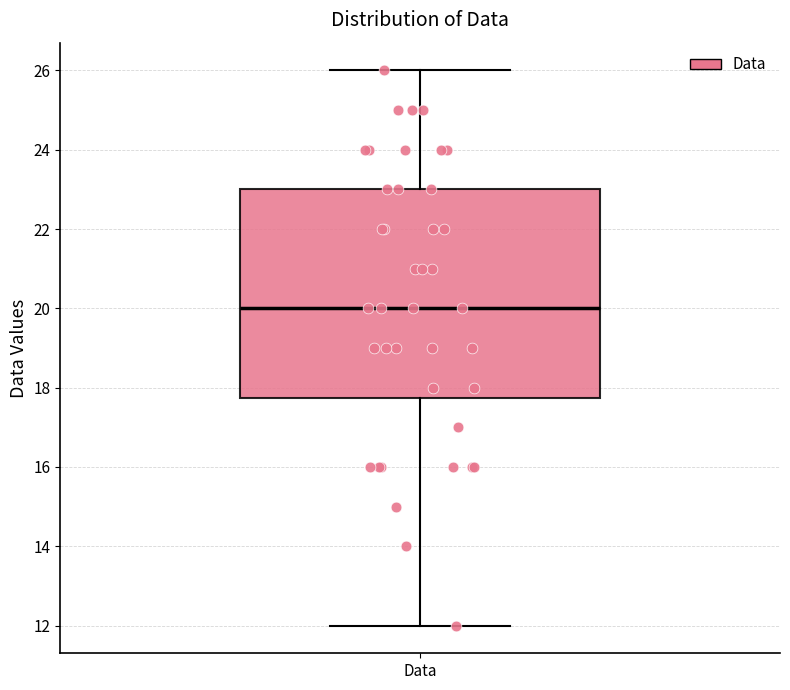

Read this box plot against the y-axis: the position of the median line, the range covered by the box, and the ends of both whiskers. The values are not printed on the chart, so give them approximately, as read against the axis.

median 20.0, box 17.8 to 23.0, whiskers 12.0 to 26.0